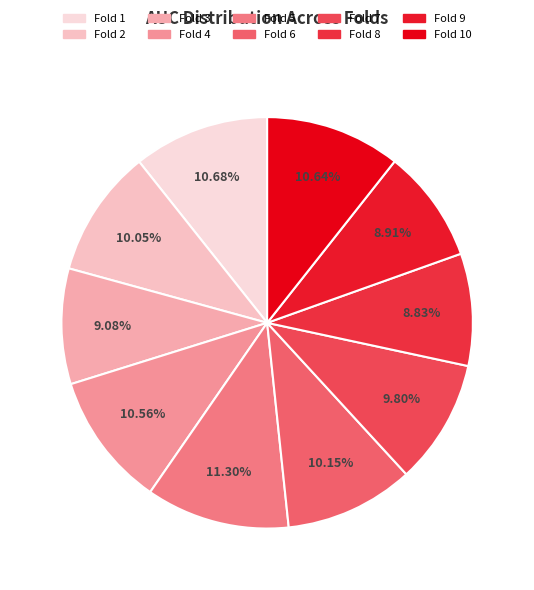

Which category has the smallest portion of the pie?

Fold 8